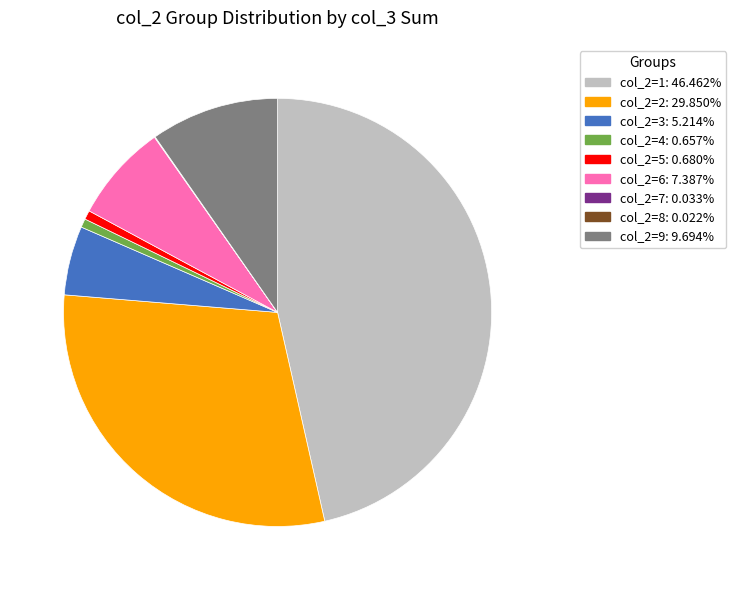

Is there any slice that represents more than half of the pie?

No